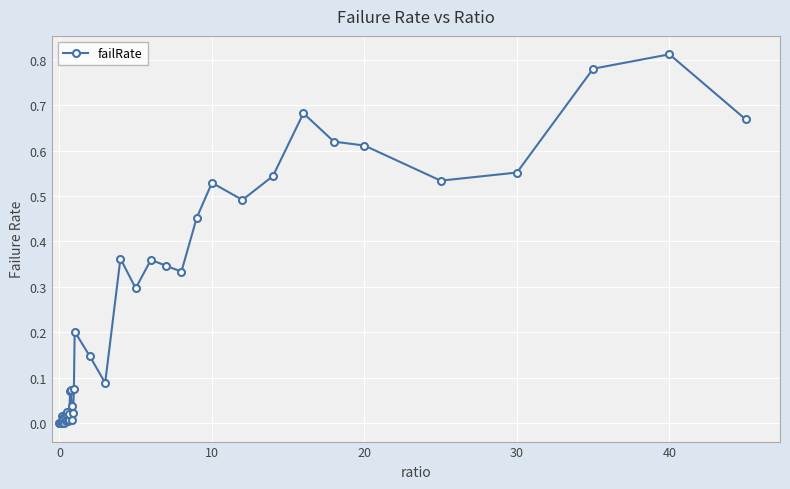

True or false: the data has more than 2 interior local peaks.

True